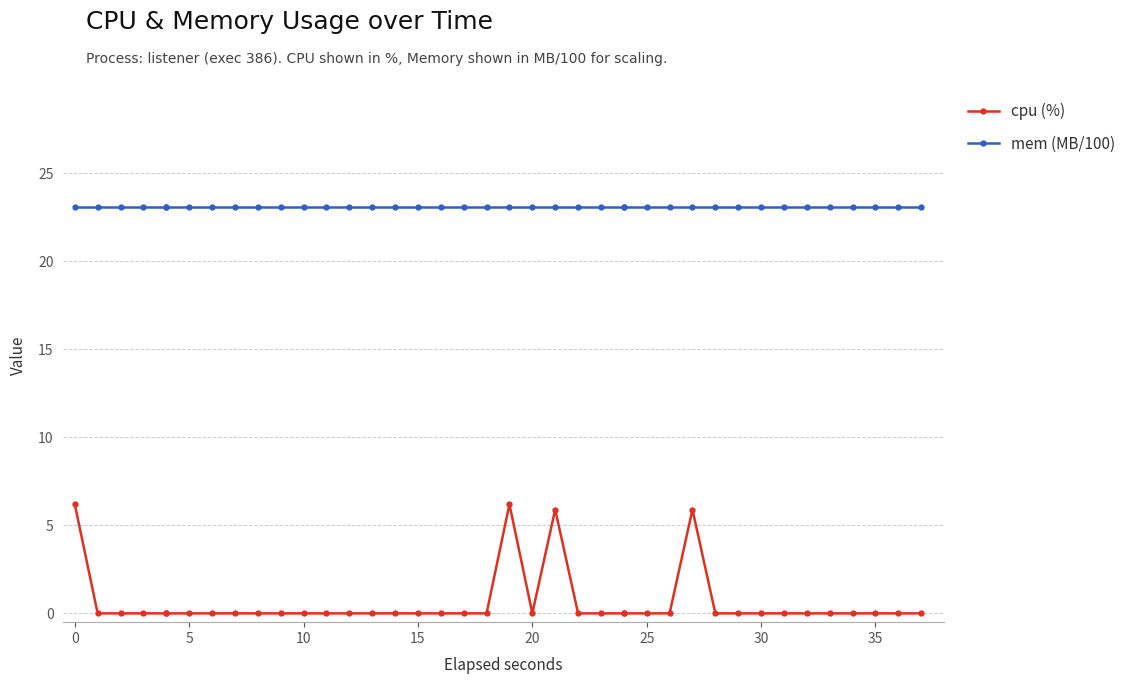

What is the approximate value of mem (MB/100) at 30?

23.1